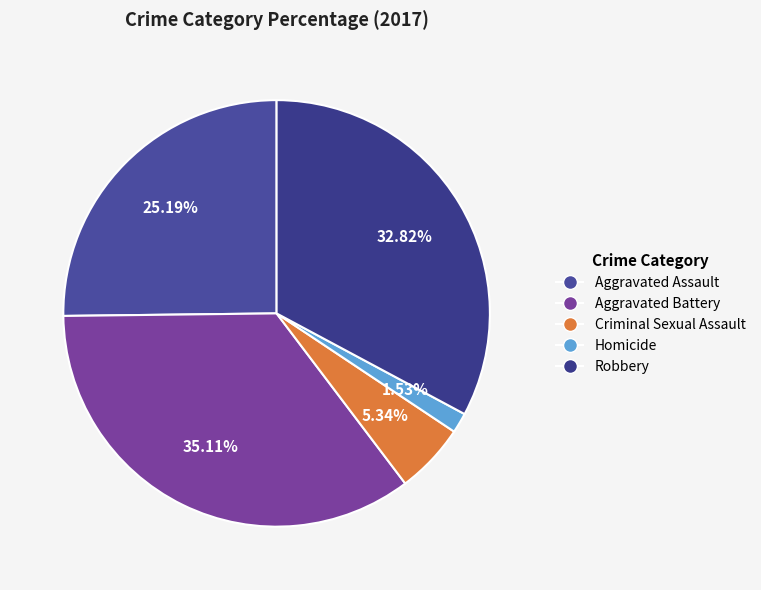

Between Aggravated Assault and Robbery, which is larger?

Robbery